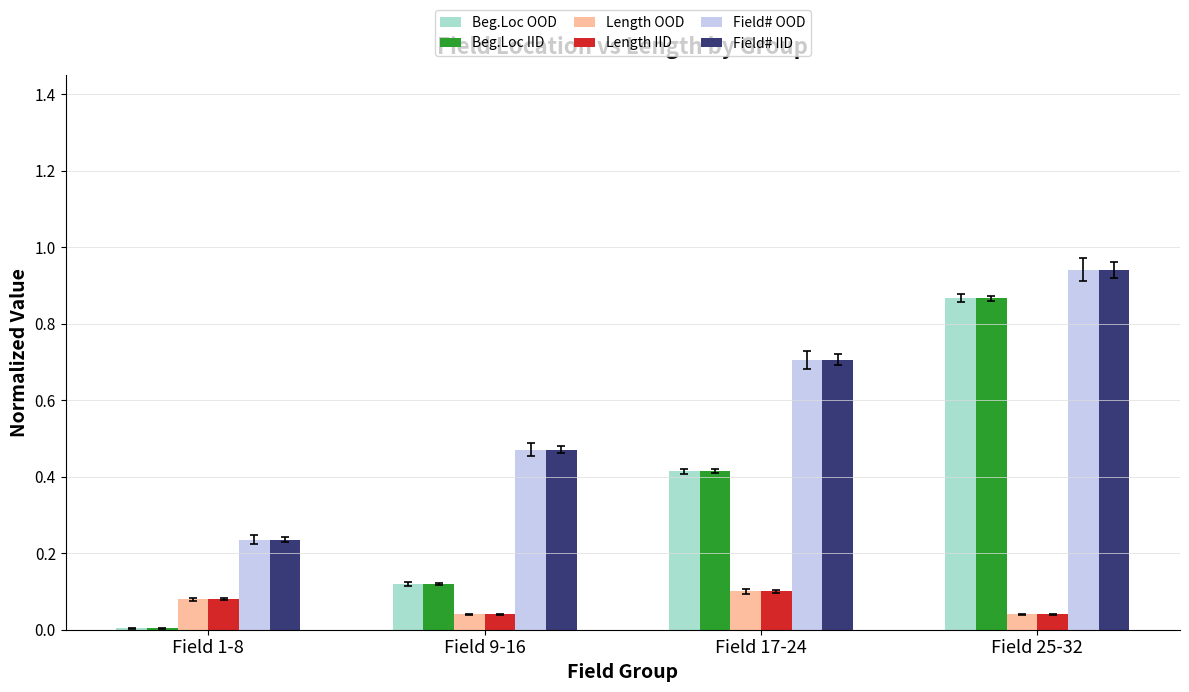

The value of Beg.Loc IID at Field 9-16 is 0.2. True or false?

False